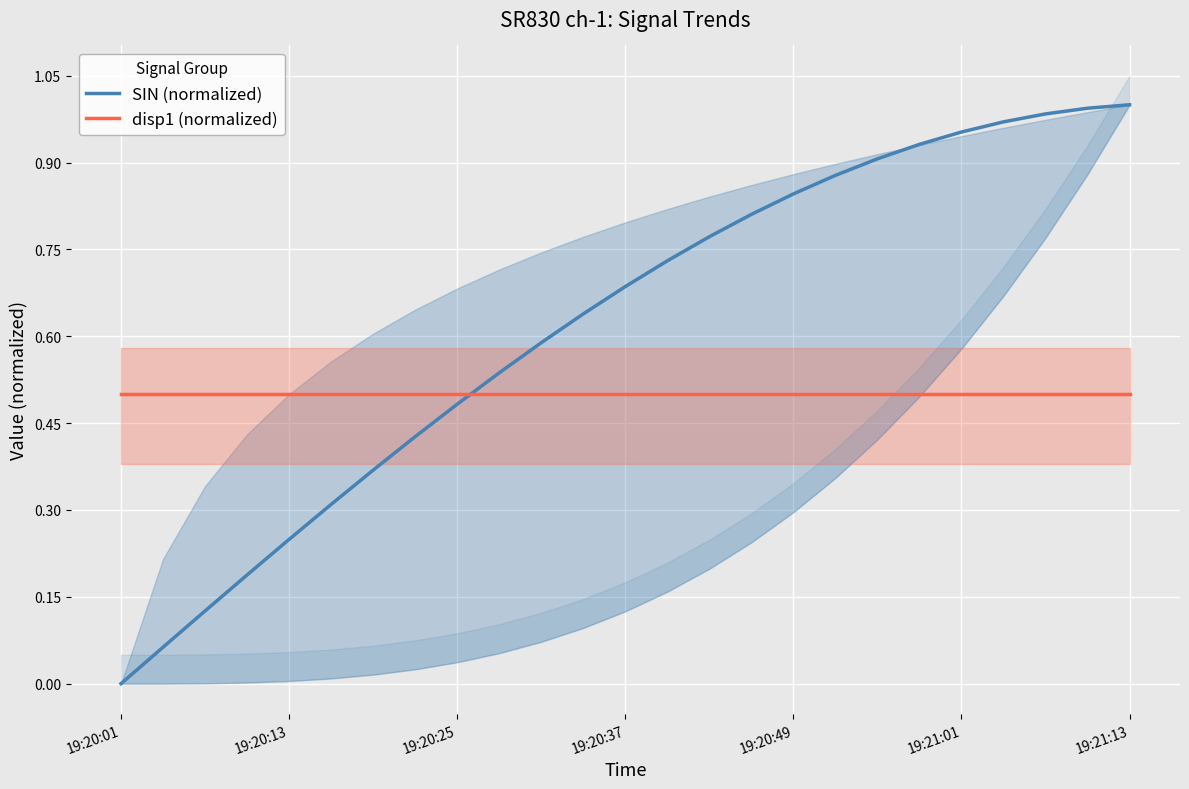

How many lines are shown in the chart?

2